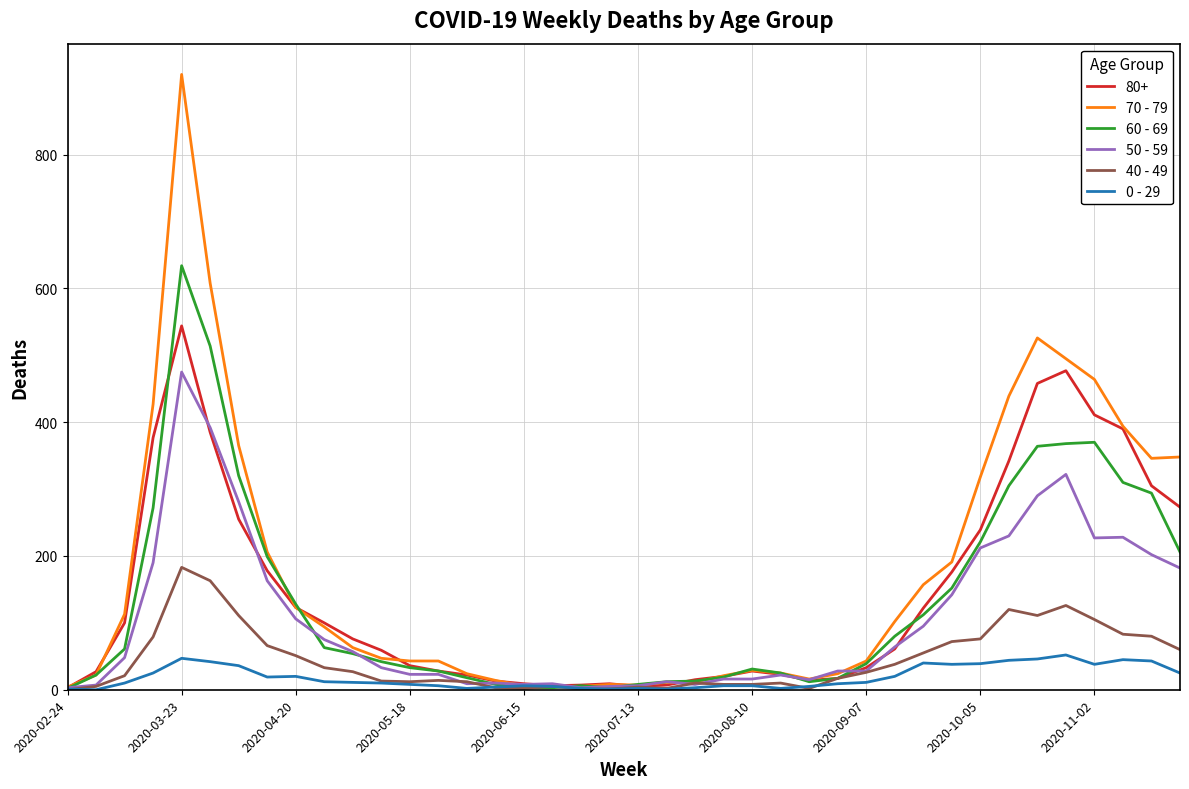

Which series has the widest spread of values?

70 - 79